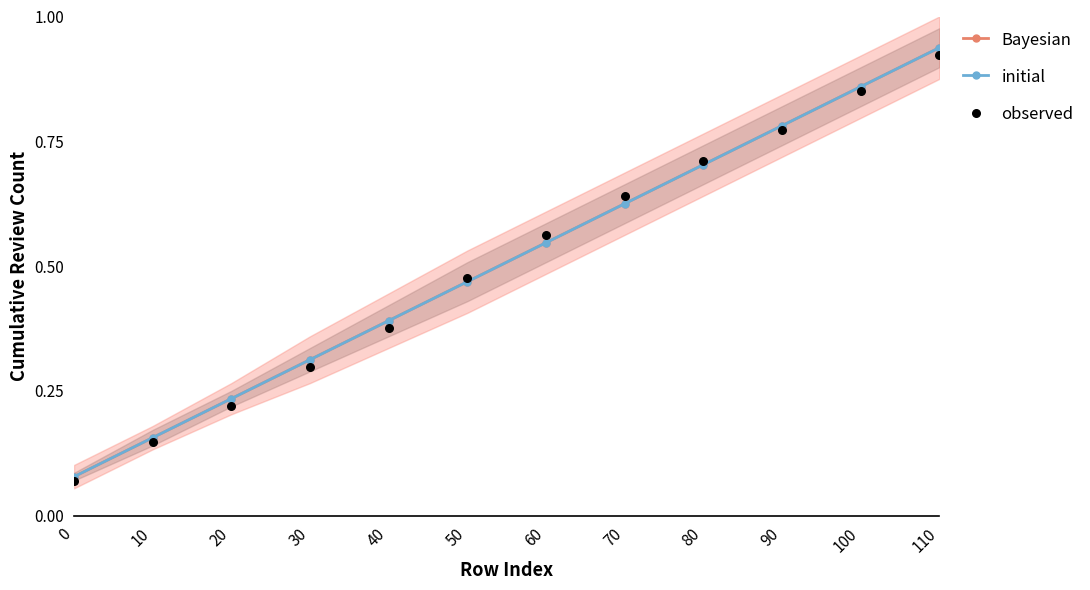

What is the total value across all series at 0?

0.2